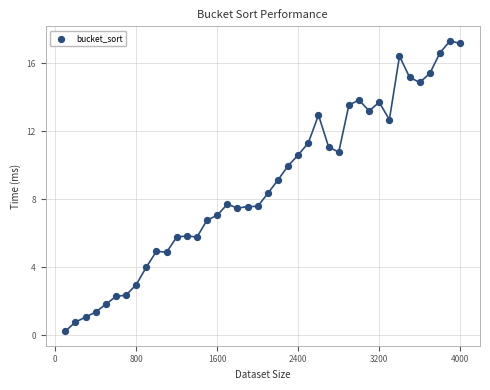

What is the range of Y values (max minus min)?

17.1